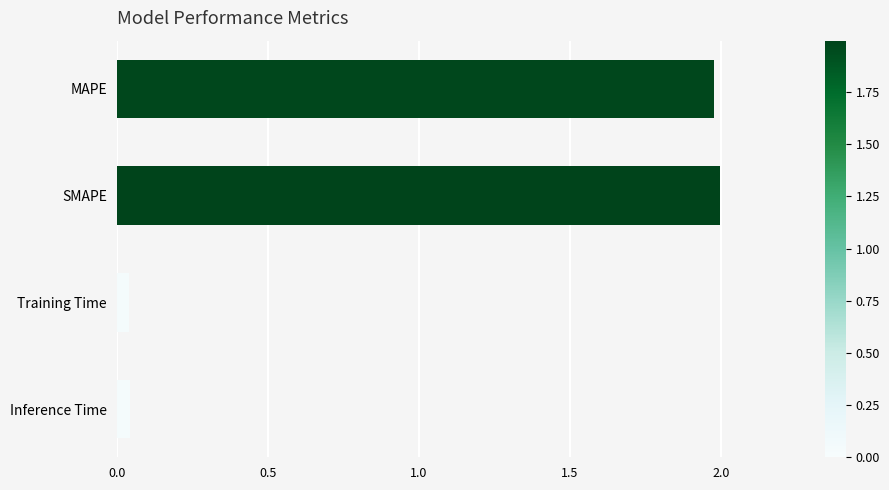

Which category has the highest value across all series?

SMAPE